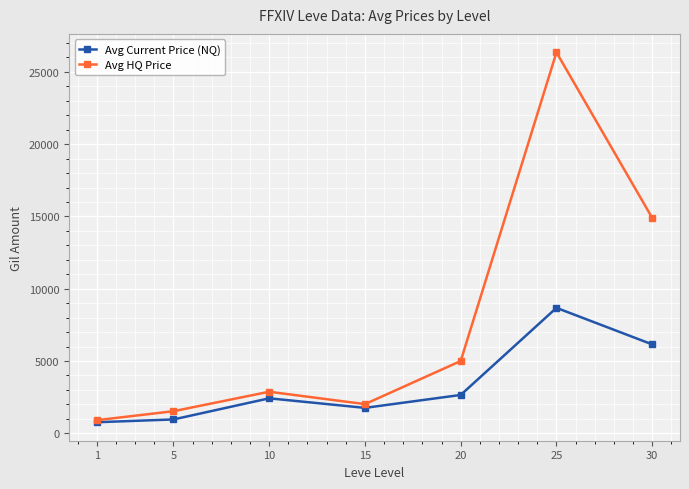

What is the minimum value shown in the chart?

765.0